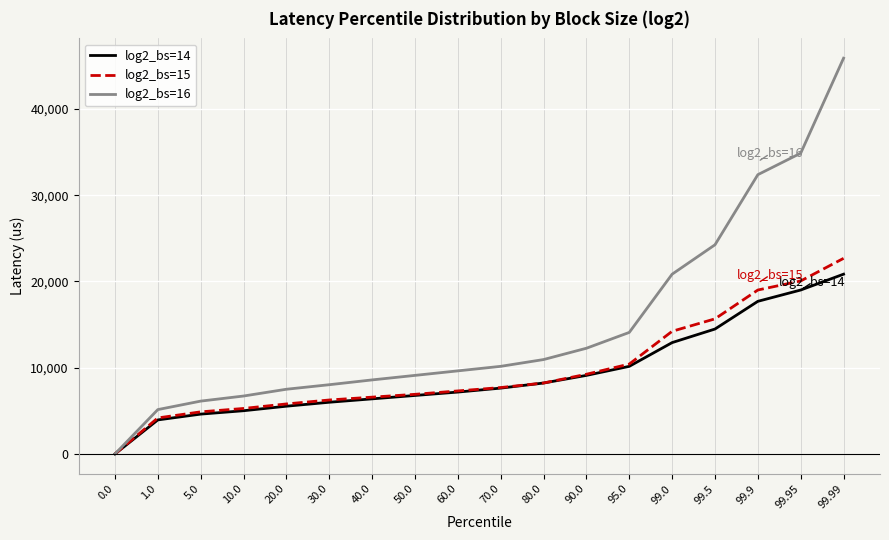

How many lines are shown in the chart?

3